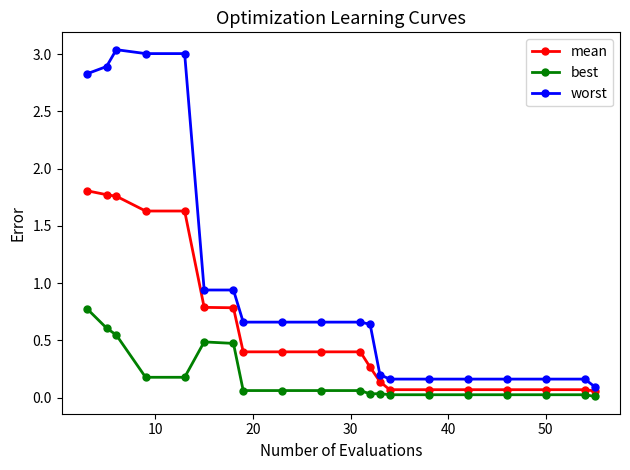

True or false: best and mean intersect in this chart.

False